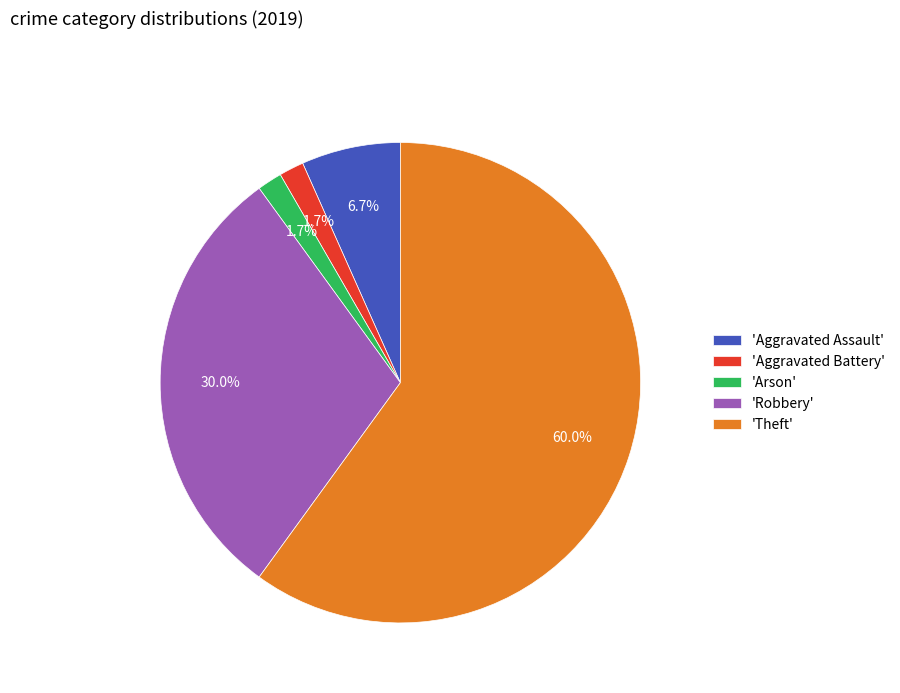

Which has a higher value, 'Theft' or 'Aggravated Assault'?

'Theft'